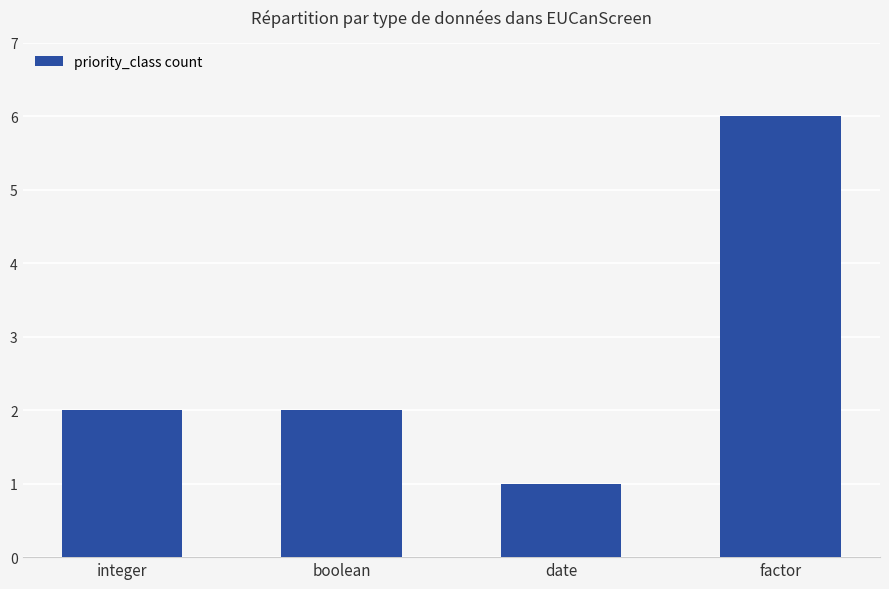

What is the value of the 4th bar from the left?

6